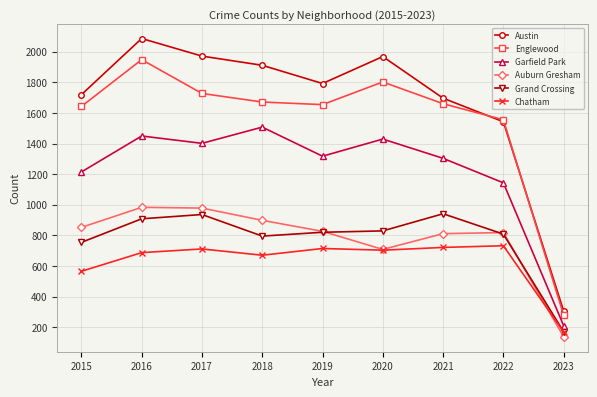

Does the chart display data point markers on the line(s)?

Yes